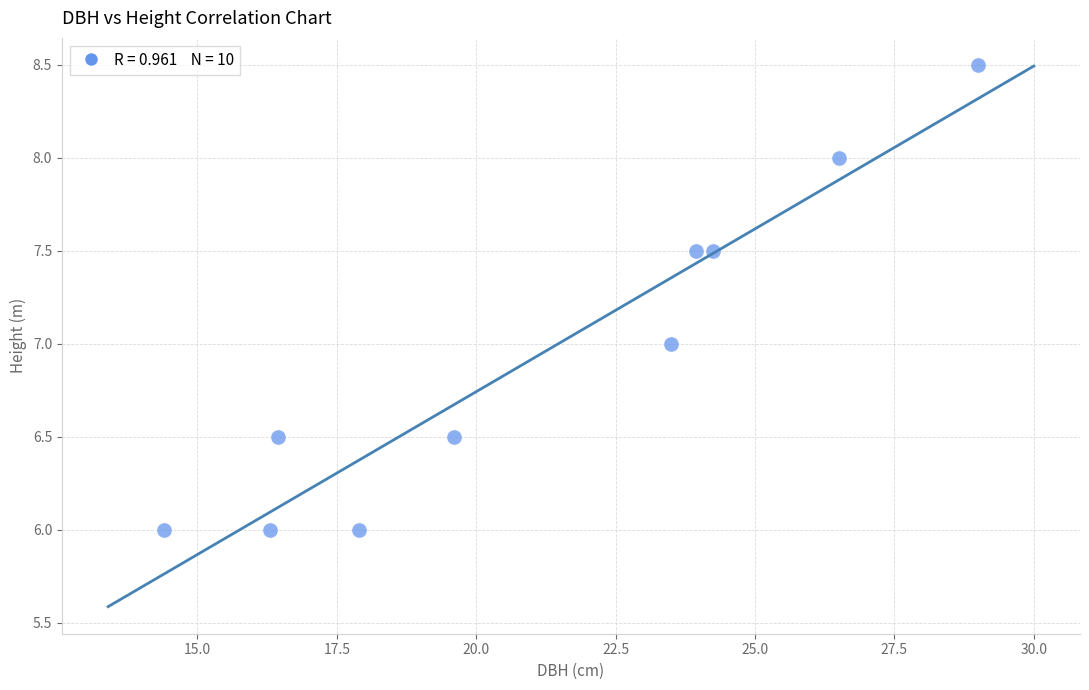

What is the average Y value?

7.0